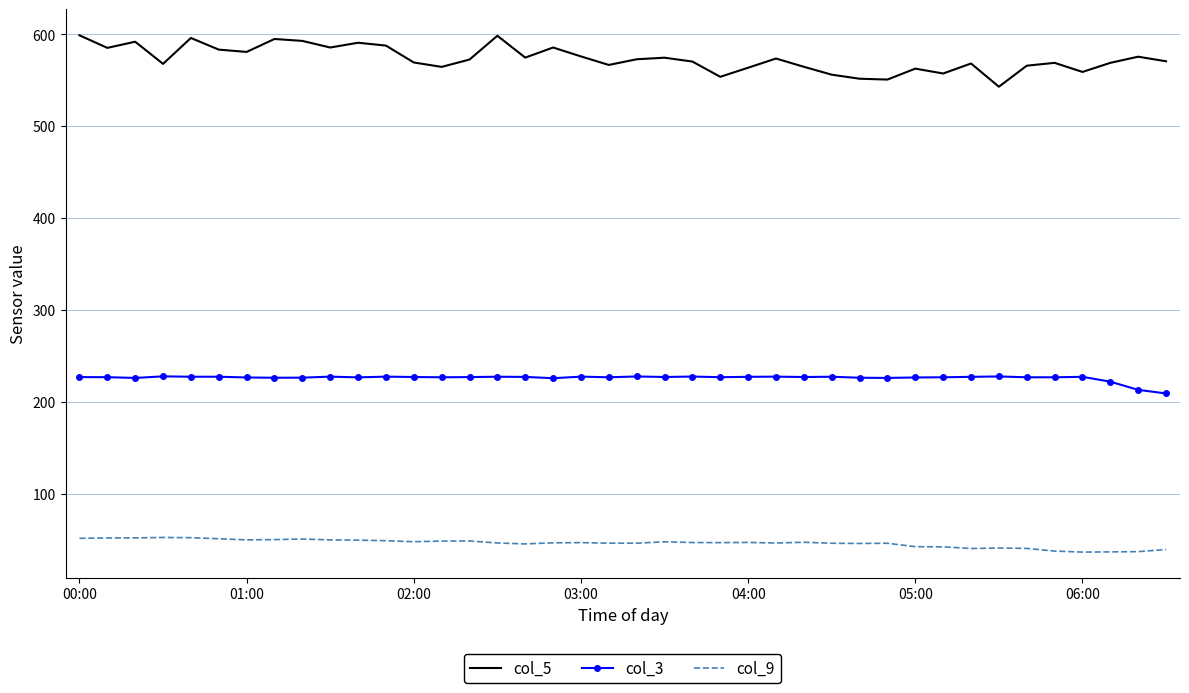

Which series has the largest range (max minus min)?

col_5